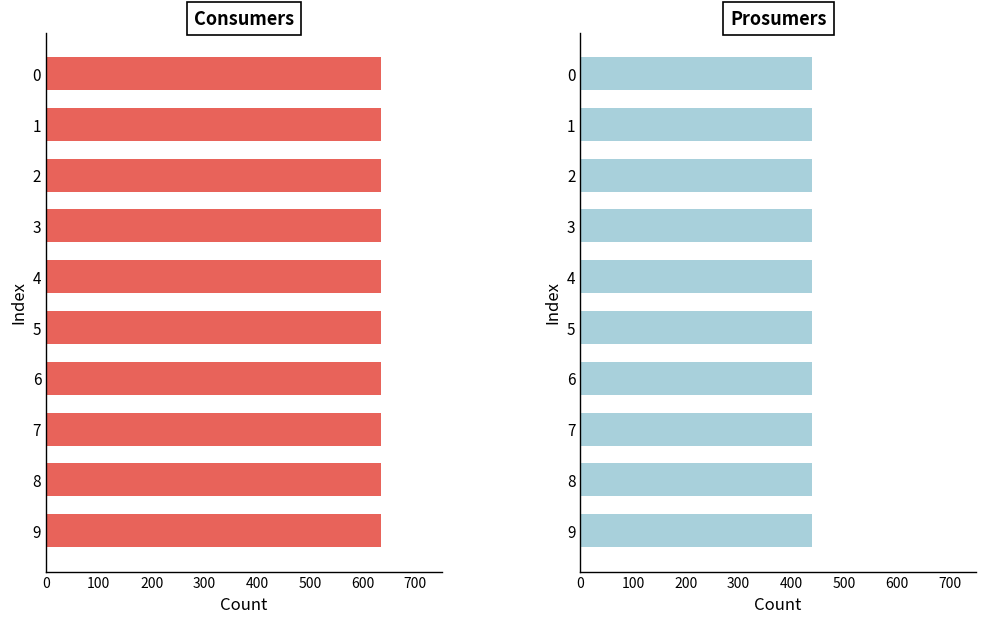

What is the minimum value for Prosumers?

440